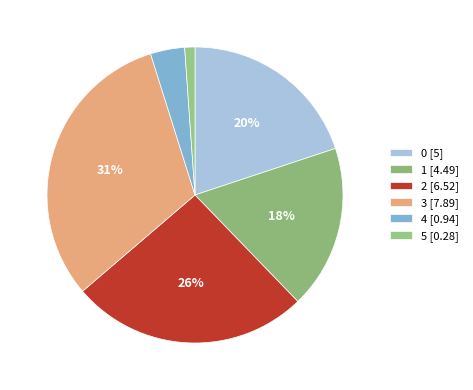

Count the number of slices in the pie.

6